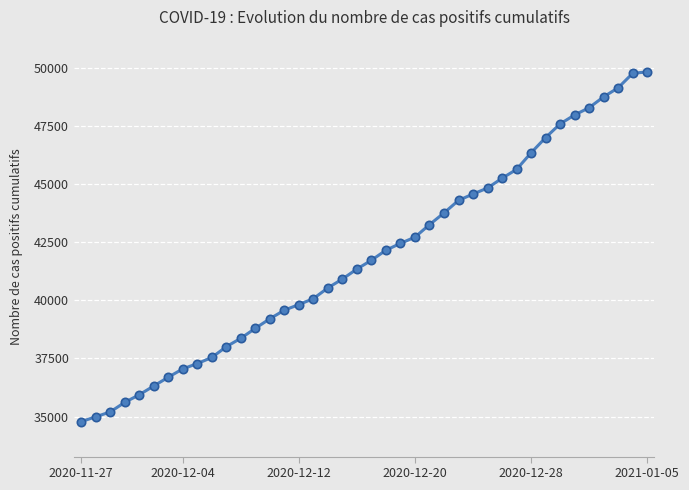

What is the sum of all values?

1673201